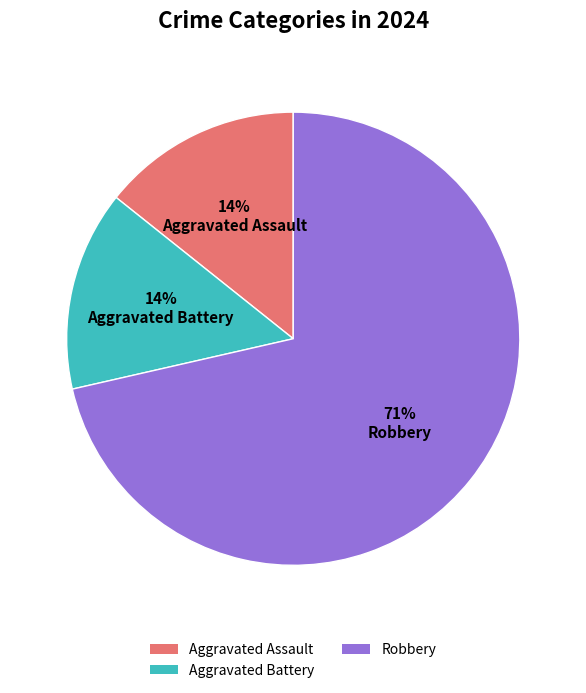

Is the sum of Aggravated Battery and Aggravated Assault greater than half?

No